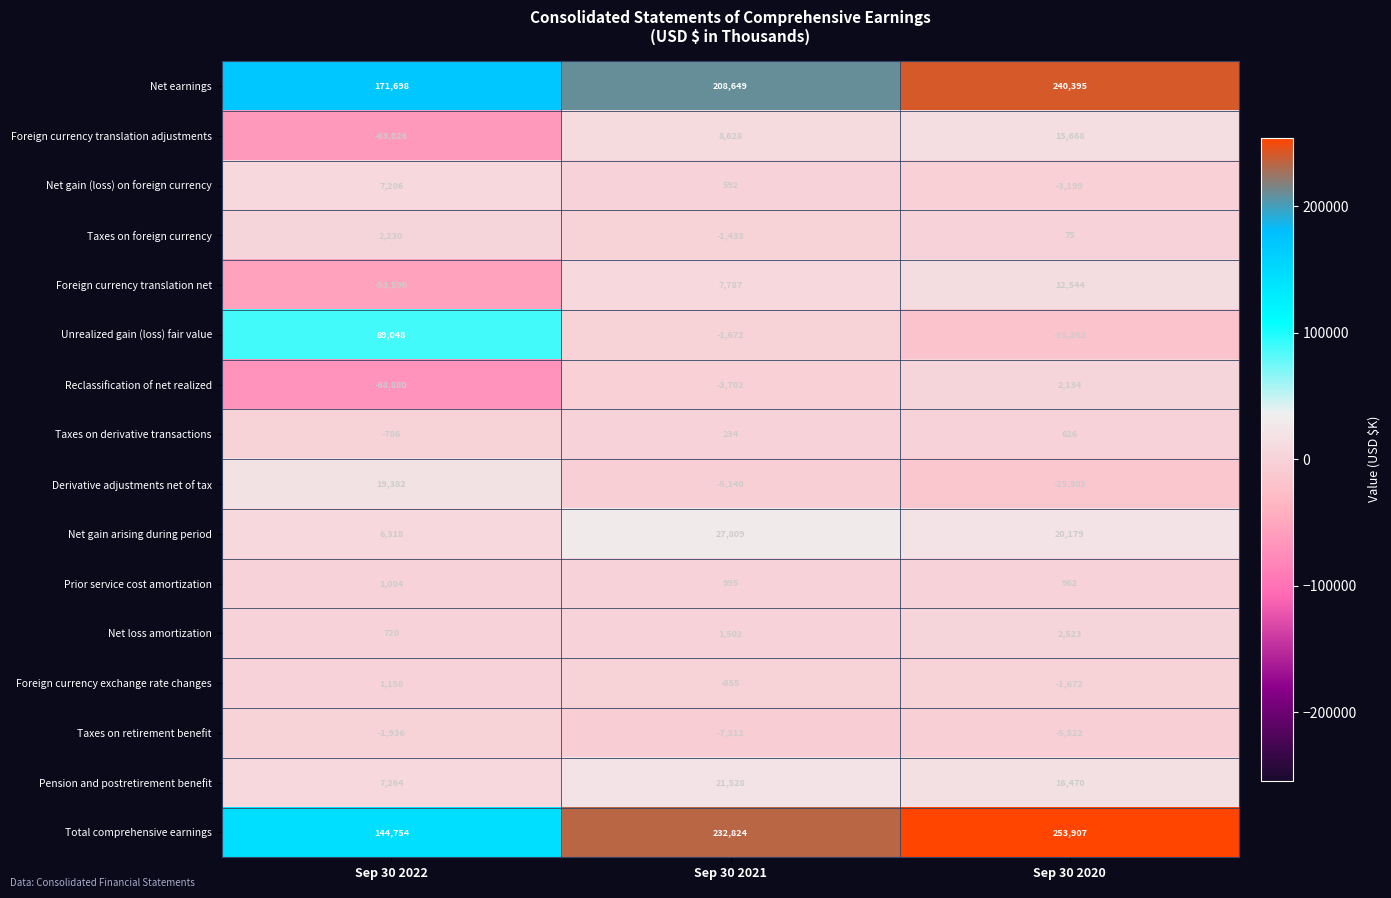

Which series has the widest spread of values?

Total comprehensive earnings